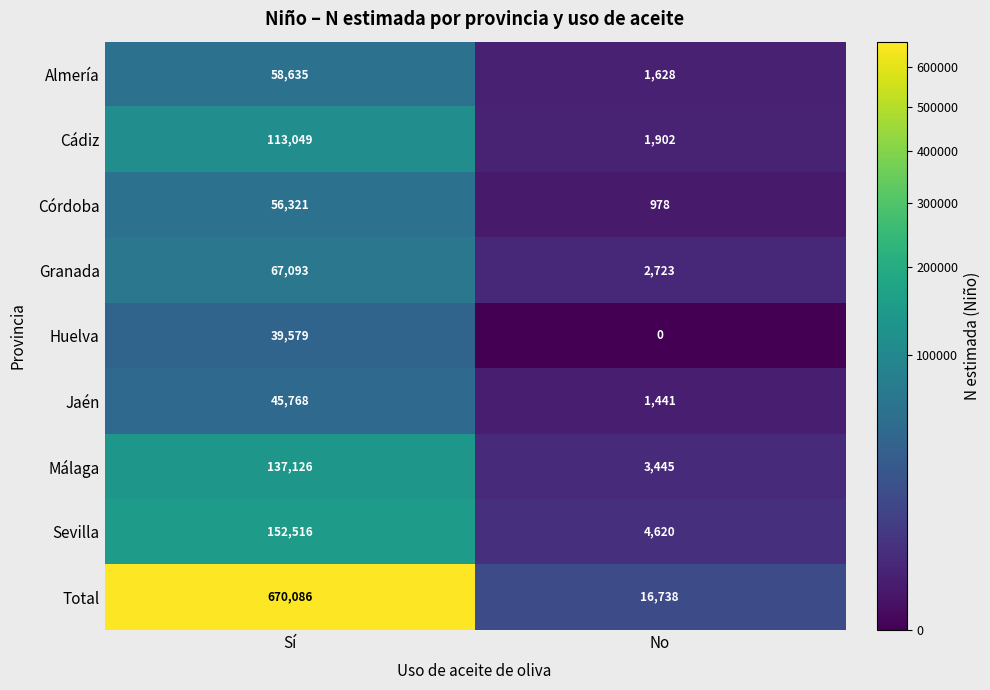

What value does the Almería series have at No?

1628